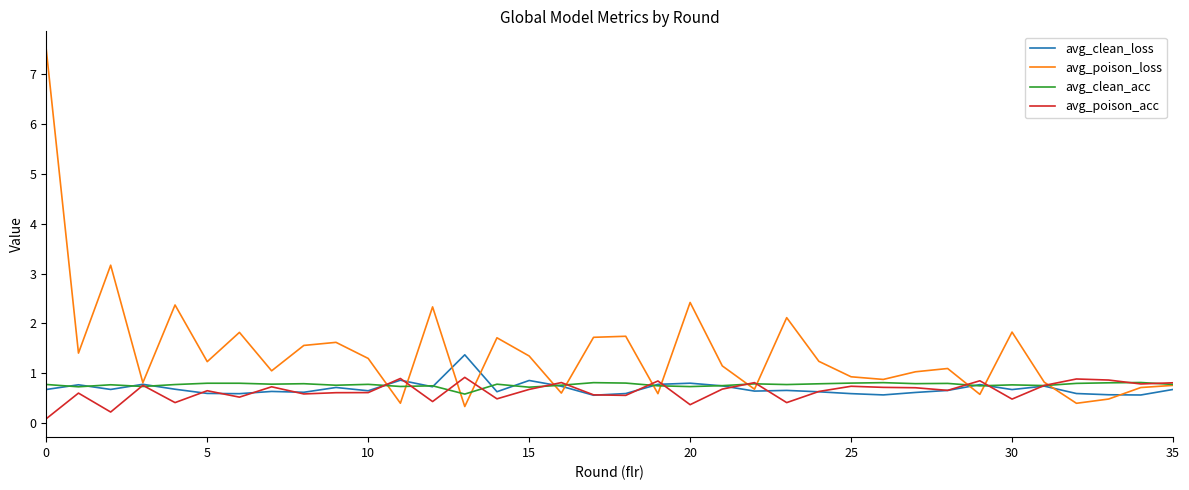

What are all the series names shown in the legend?

avg_clean_loss, avg_poison_loss, avg_clean_acc, avg_poison_acc